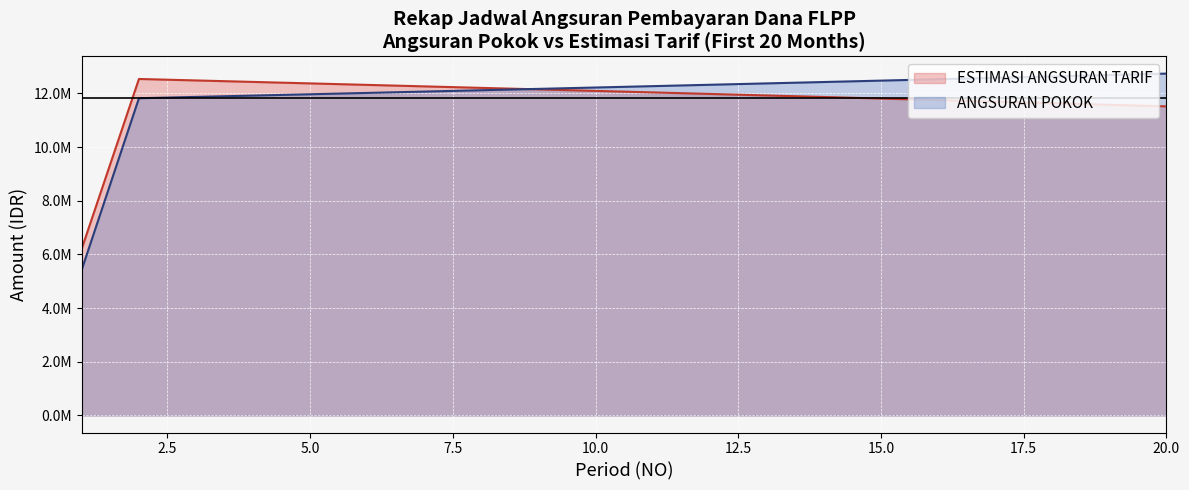

Which has a higher value, 1 or 19?

19